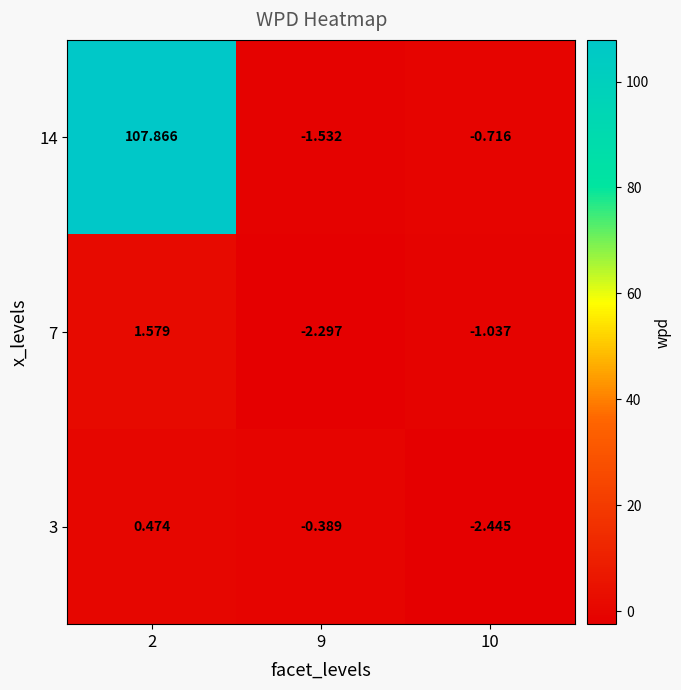

Is the value of 14 at 2 greater than the value of 7 at 2?

Yes